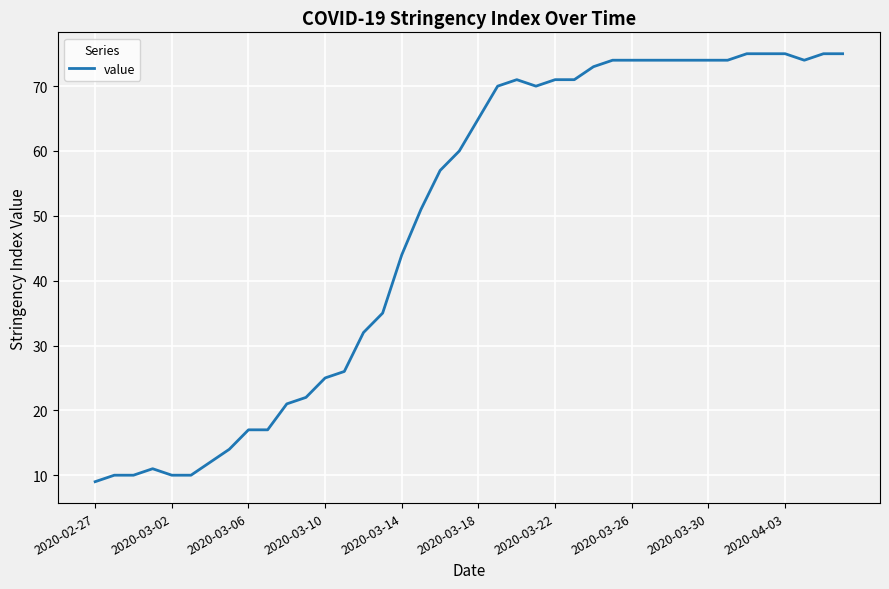

What is the minimum value shown in the chart?

9